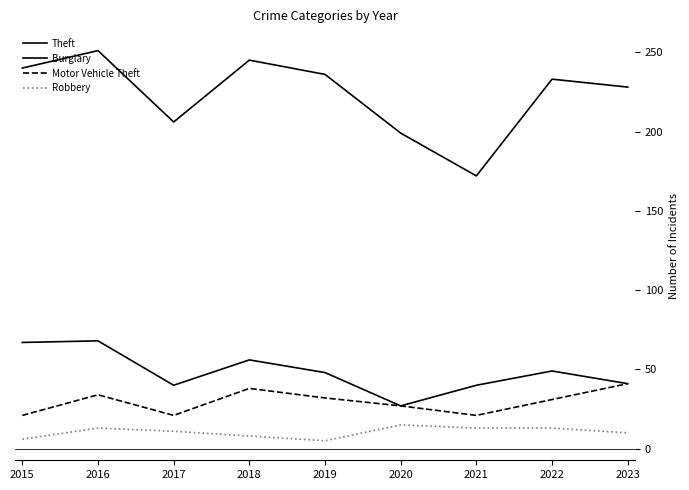

Reading right to left, transcribe all the data shown in this chart.

Theft: 2023=228	2022=233	2021=172	2020=199	2019=236	2018=245	2017=206	2016=251	2015=240
Burglary: 2023=41	2022=49	2021=40	2020=27	2019=48	2018=56	2017=40	2016=68	2015=67
Motor Vehicle Theft: 2023=41	2022=31	2021=21	2020=27	2019=32	2018=38	2017=21	2016=34	2015=21
Robbery: 2023=10	2022=13	2021=13	2020=15	2019=5	2018=8	2017=11	2016=13	2015=6